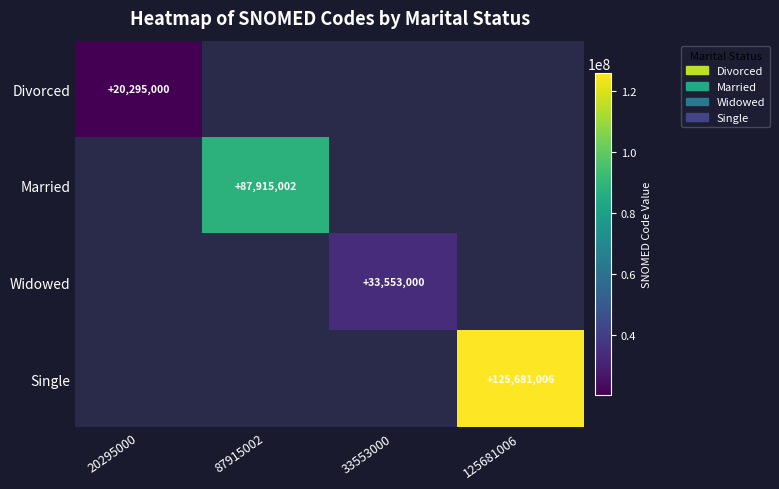

The value of Widowed at 33553000 is 33553000. True or false?

True